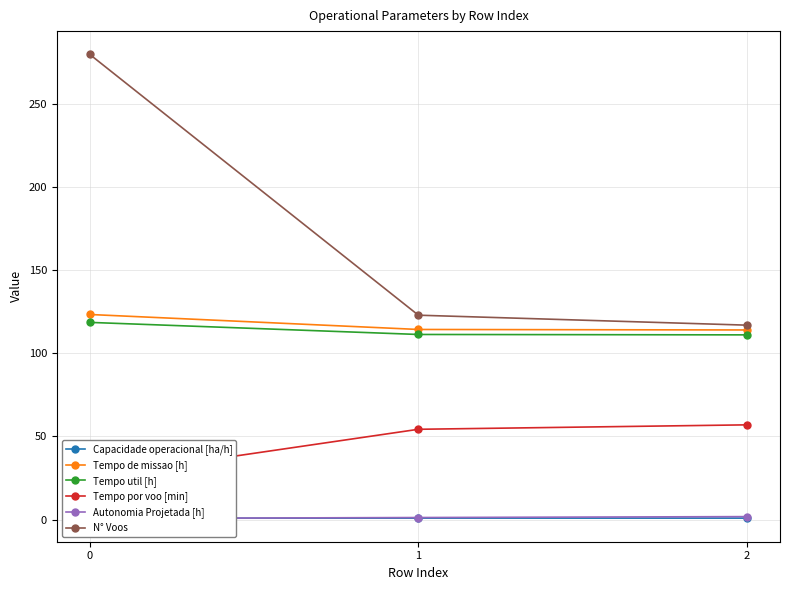

Rank the series by their maximum value, from highest to lowest.

N° Voos, Tempo de missao [h], Tempo util [h], Tempo por voo [min], Autonomia Projetada [h], Capacidade operacional [ha/h]